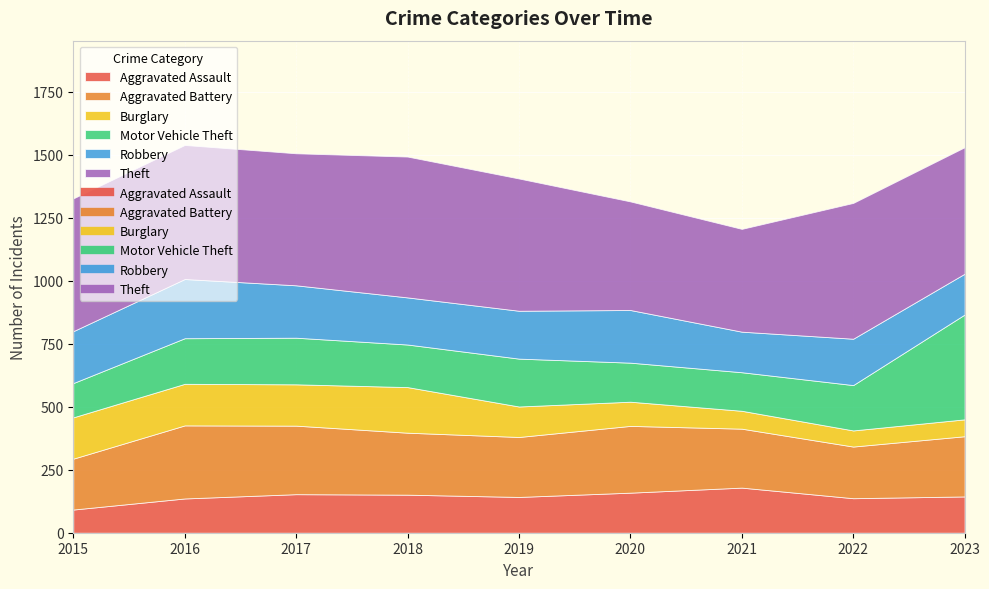

What is the sum of all Aggravated Battery values?

2191